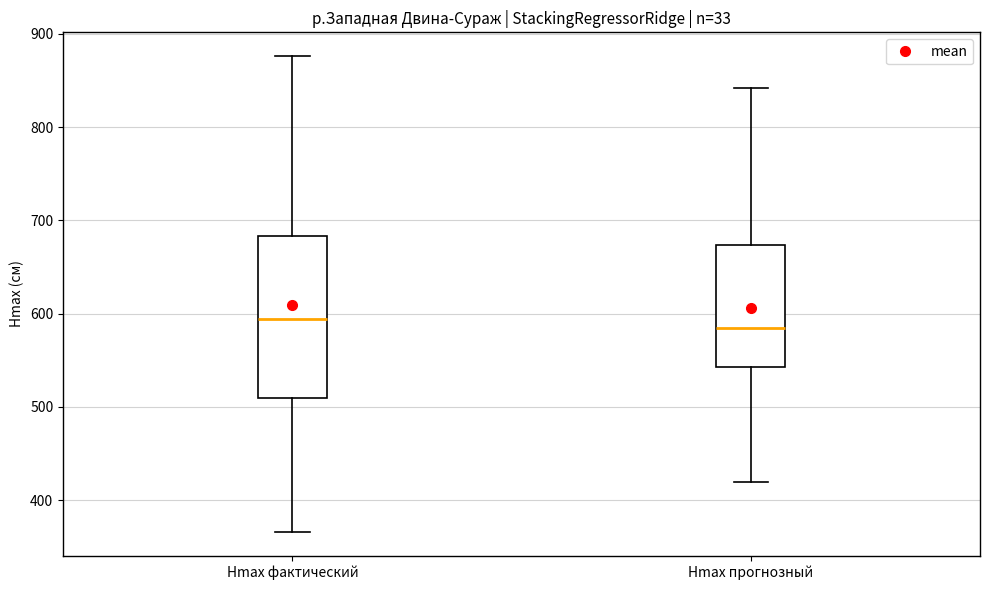

Where is the upper edge of the box for Hmax фактический on the y-axis? The values are not printed on the chart, so give them approximately, as read against the axis.

680